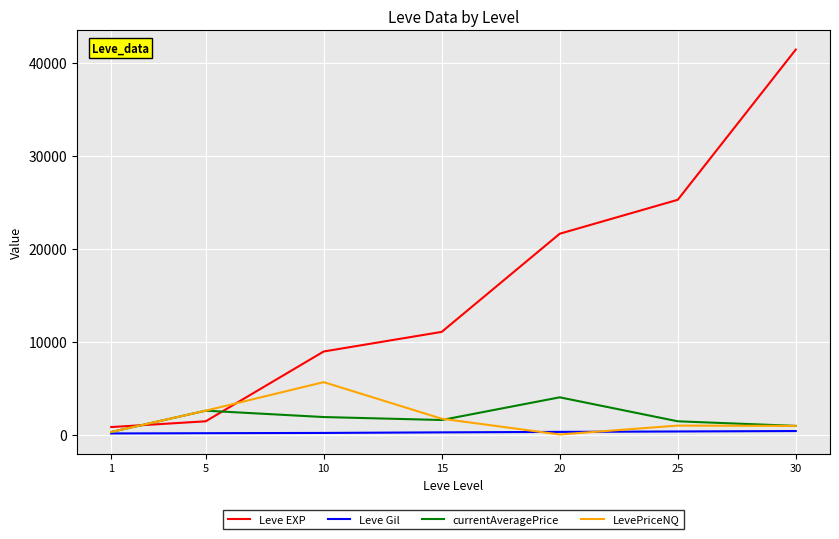

Is this an area chart (filled region under the line)?

No